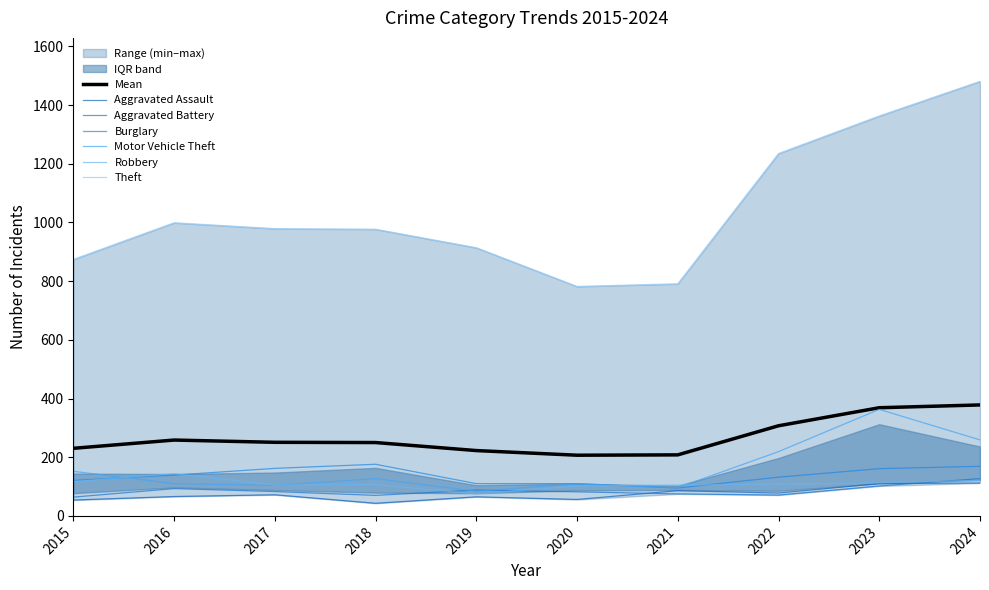

At 2020, list the series in order from largest to smallest.

Theft, Burglary, Motor Vehicle Theft, Robbery, Aggravated Battery, Aggravated Assault